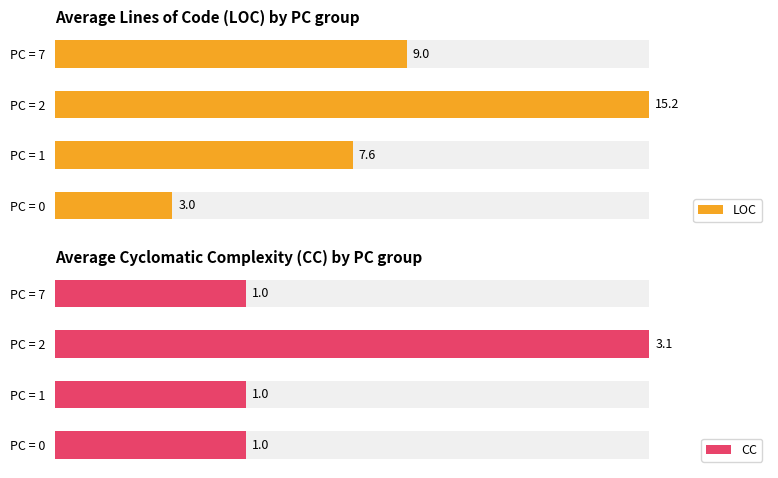

At which category is the sum across all series the highest?

PC = 2